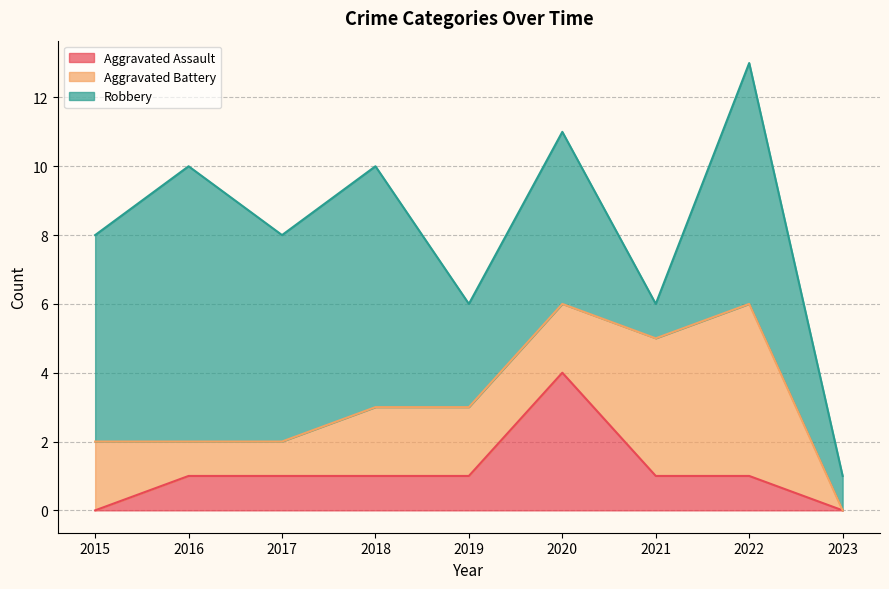

What is the lowest value of the Robbery series?

1